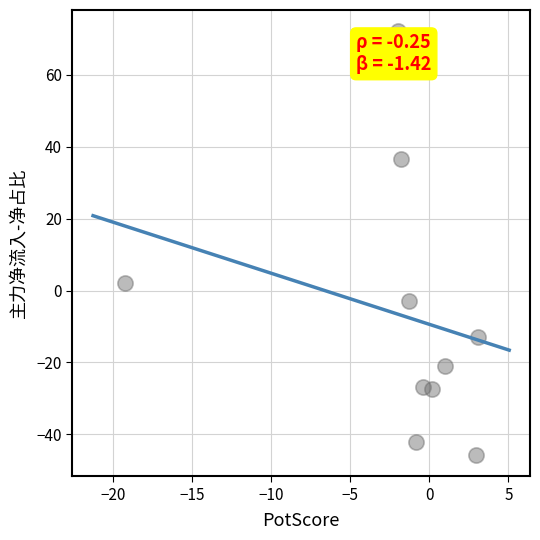

What is the range of Y values (max minus min)?

117.9